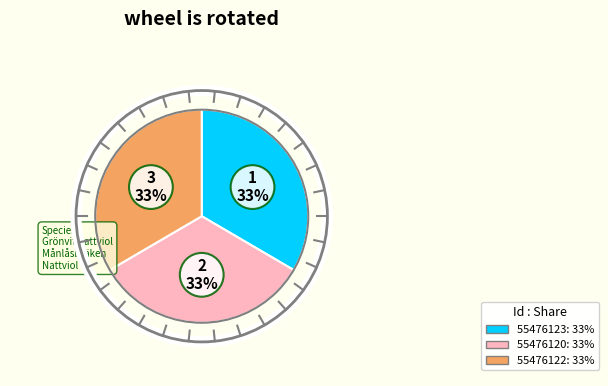

Does any single category account for the majority?

No